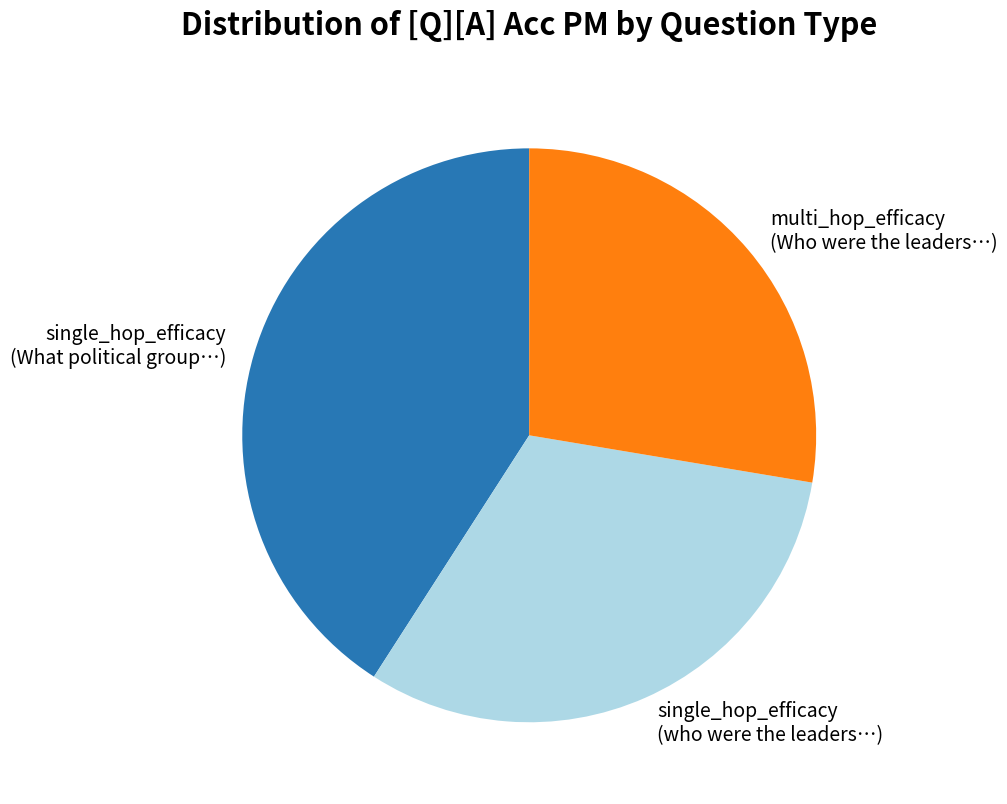

How many segments does this pie chart have?

3